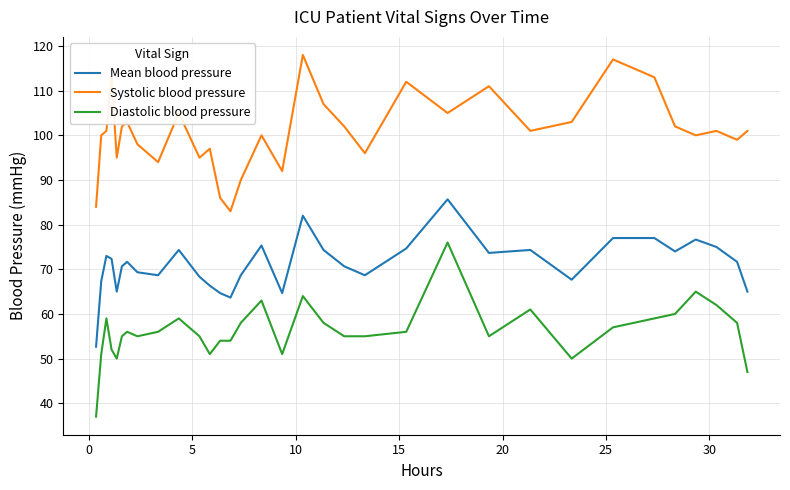

True or false: Mean blood pressure and Diastolic blood pressure intersect in this chart.

False